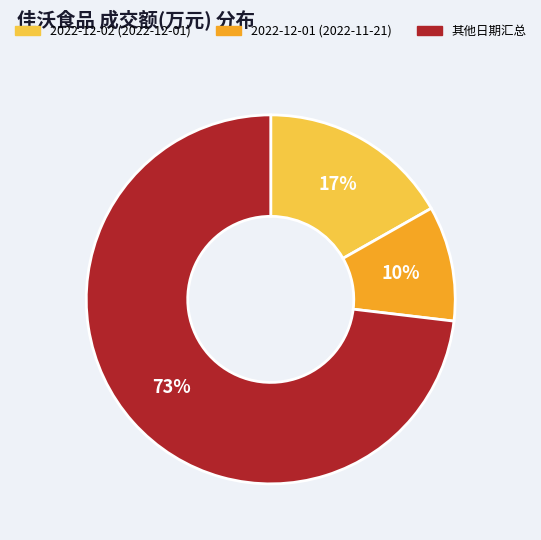

Does any single category account for the majority?

Yes